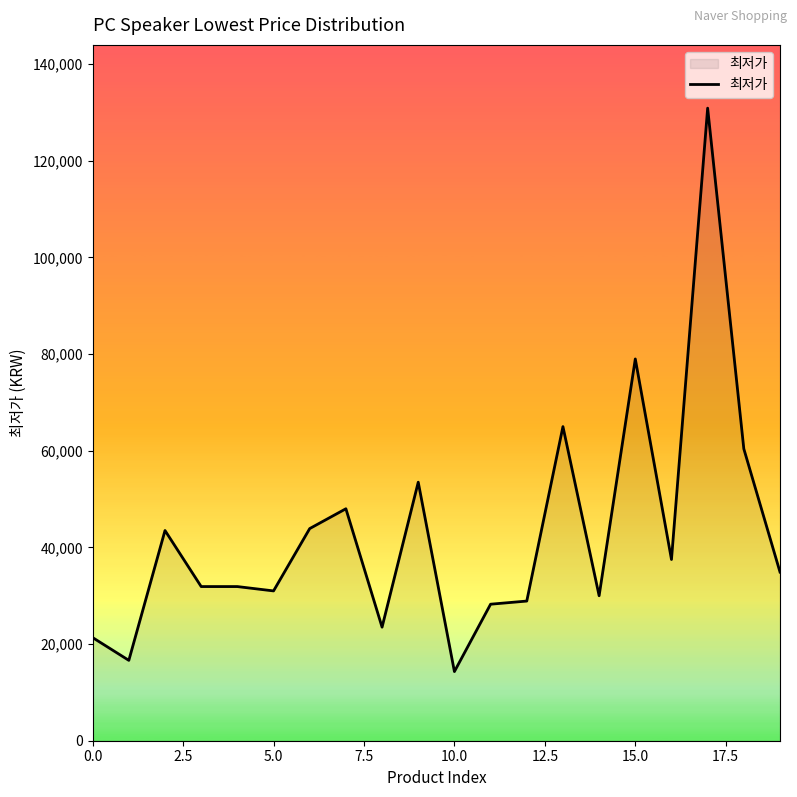

What is the difference between the maximum and minimum values?

116590